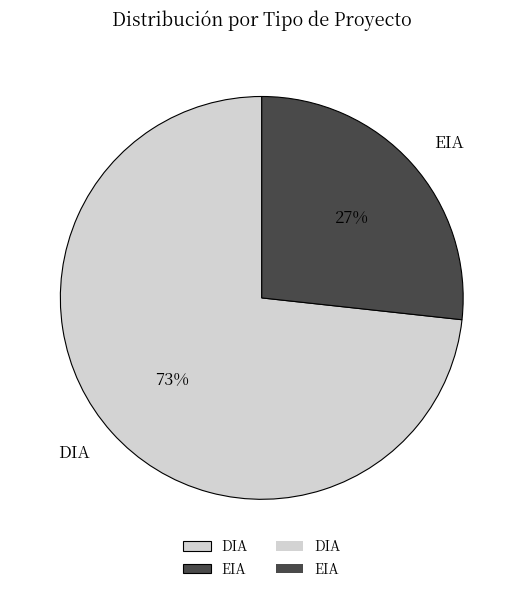

Rank the categories by value from lowest to highest.

EIA, DIA